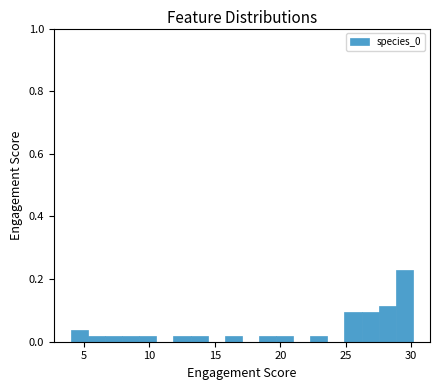

Around what value on the x-axis is the tallest bar? Give the approximate position of its centre, as read against the axis.

29.5